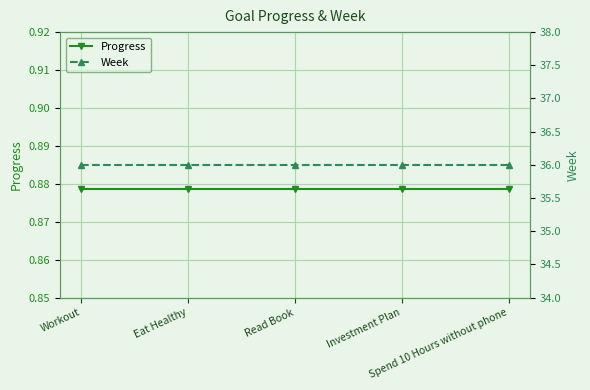

What value does the Progress series have at Eat Healthy?

0.9